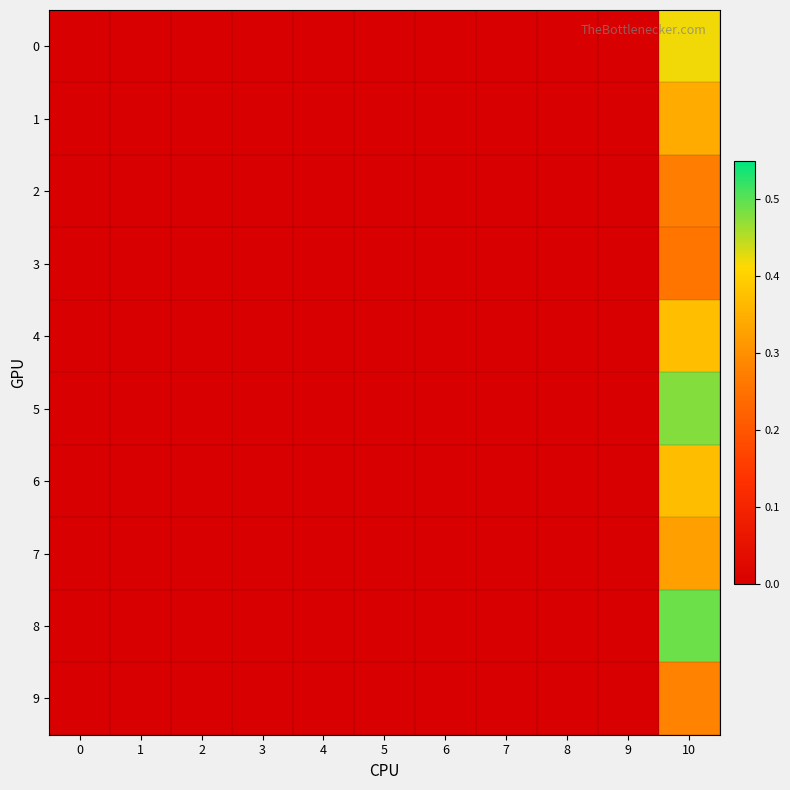

Which series has the largest total across all categories?

8